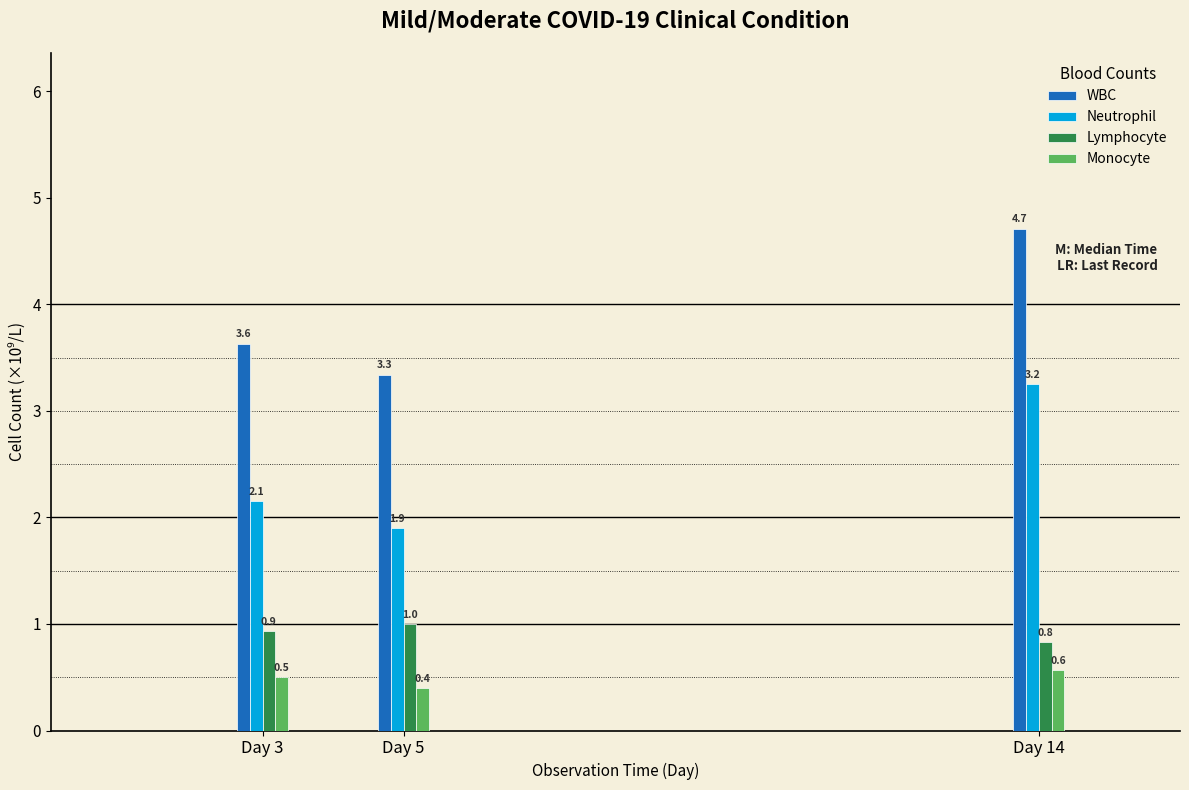

At which label does Neutrophil reach its peak?

Day 14